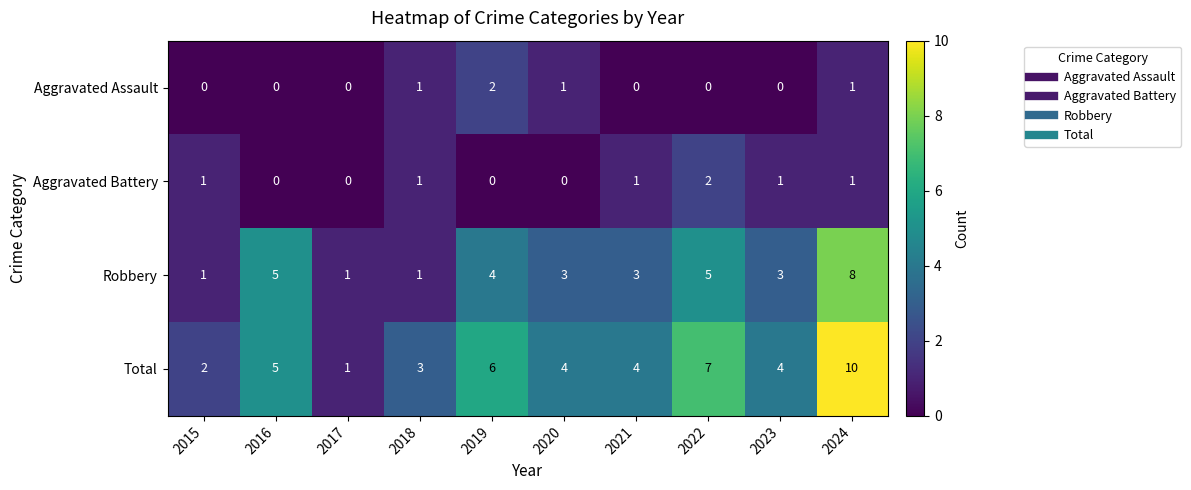

Which series has the largest range (max minus min)?

Total